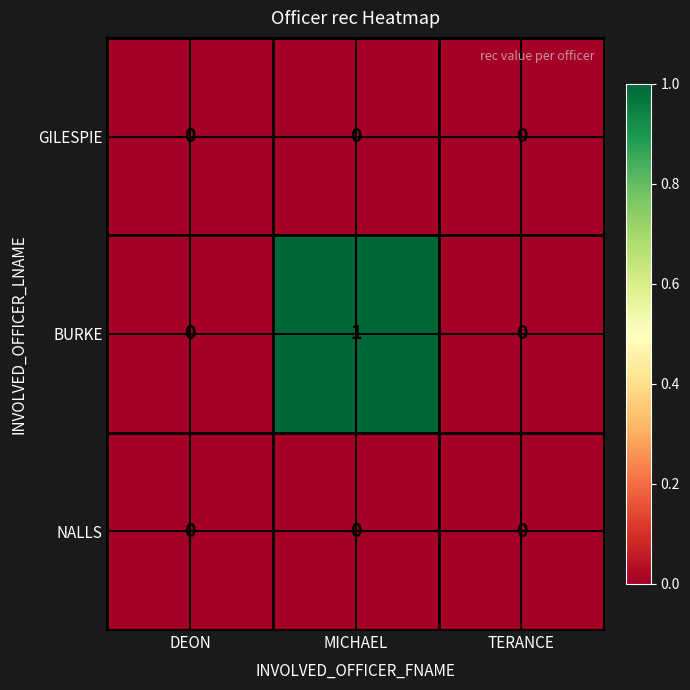

Reading right to left, extract all data points from this chart.

GILESPIE: 0	0	0
BURKE: 0	1	0
NALLS: 0	0	0